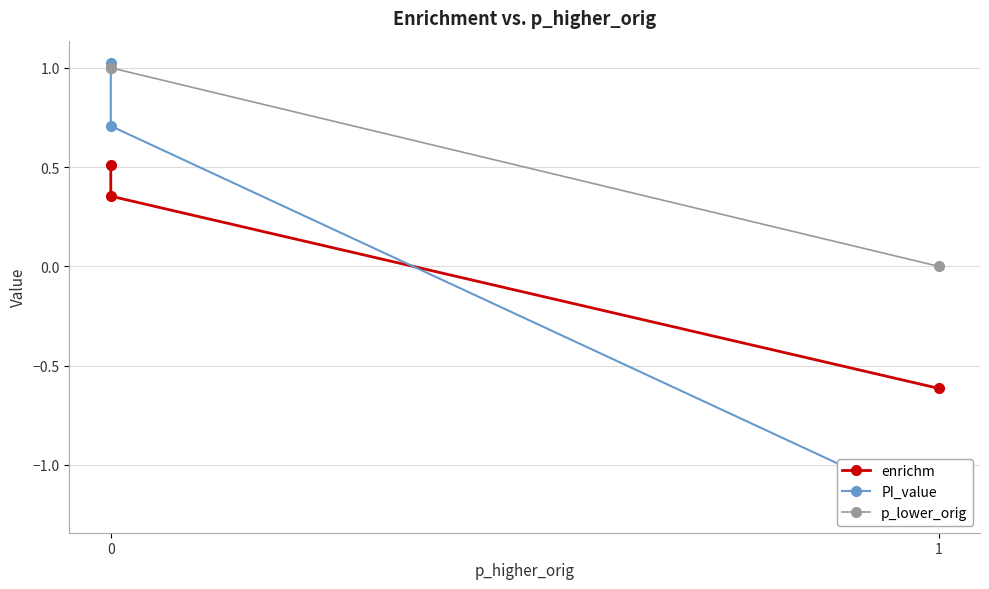

How many lines are shown in the chart?

3